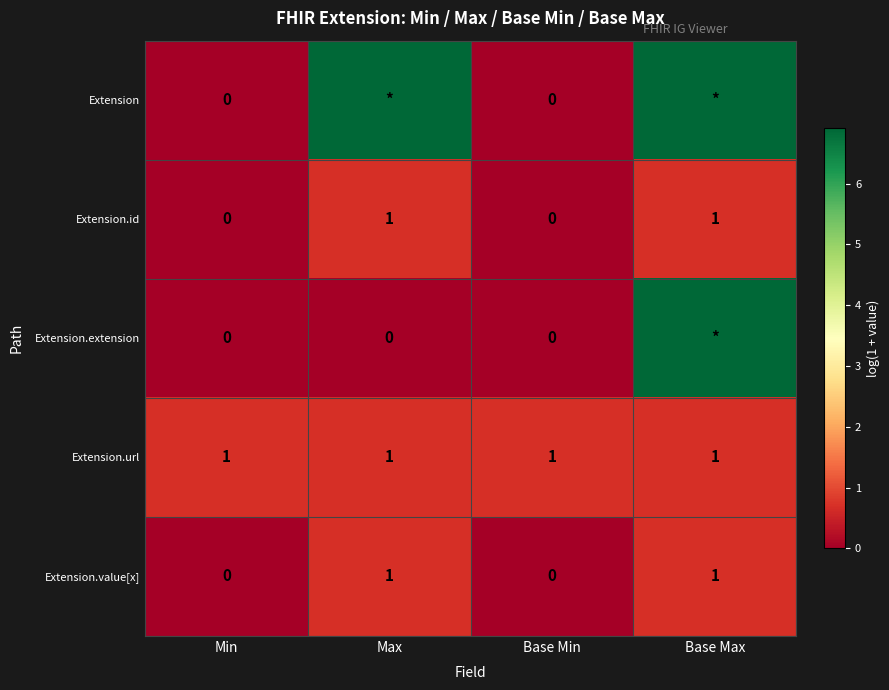

How many data points in Extension.value[x] are less than 1?

2